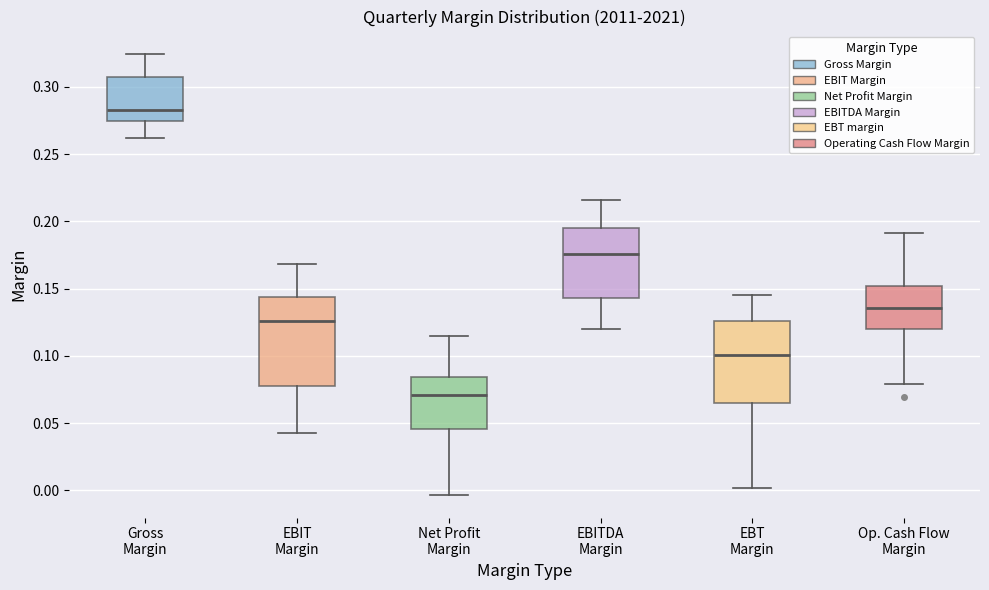

Where does the lower whisker of the box for Op. Cash Flow Margin end on the y-axis? The values are not printed on the chart, so give them approximately, as read against the axis.

0.080